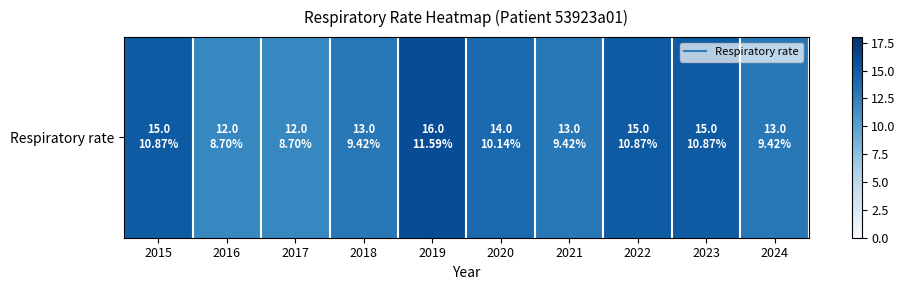

What is the approximate value at 2015?

15